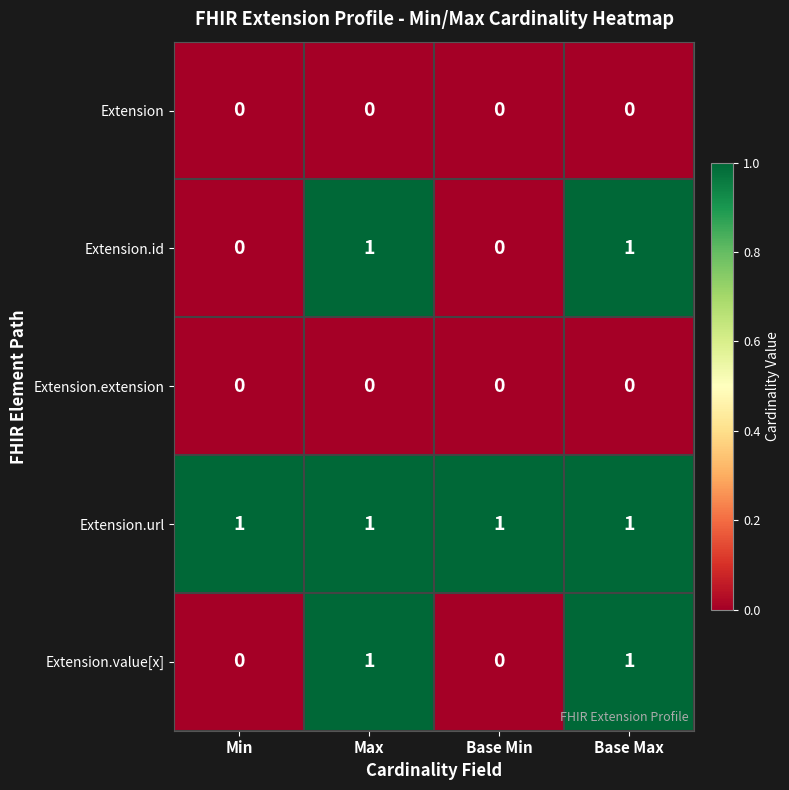

The Extension.url series shows 0 at Base Max. True or false?

False